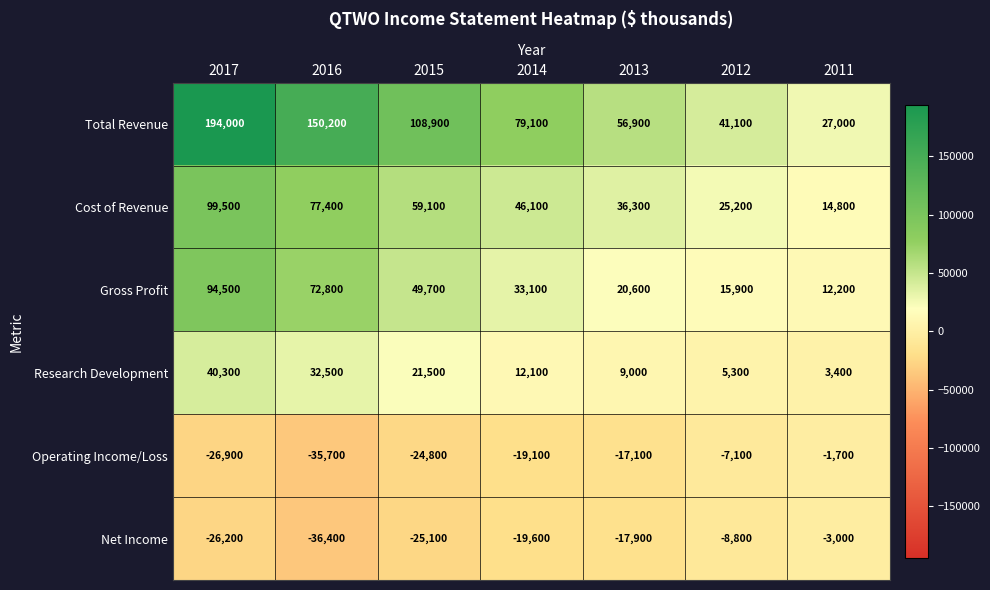

What is the difference between the Research Development values at 2016 and 2017?

7800